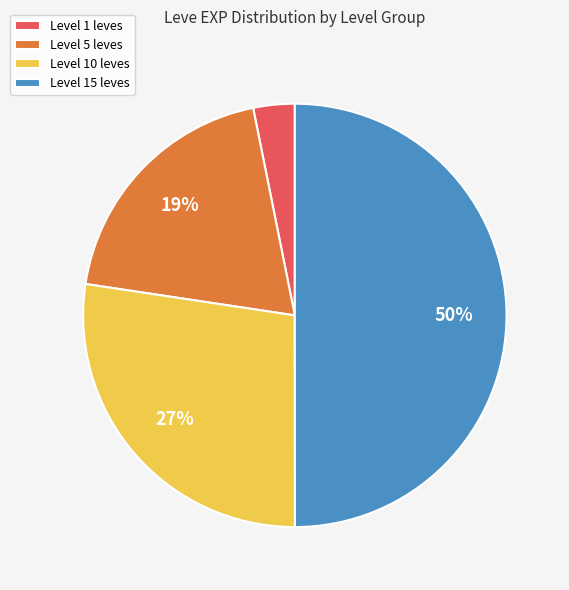

Does Level 5 leves account for over 50% of the chart?

No